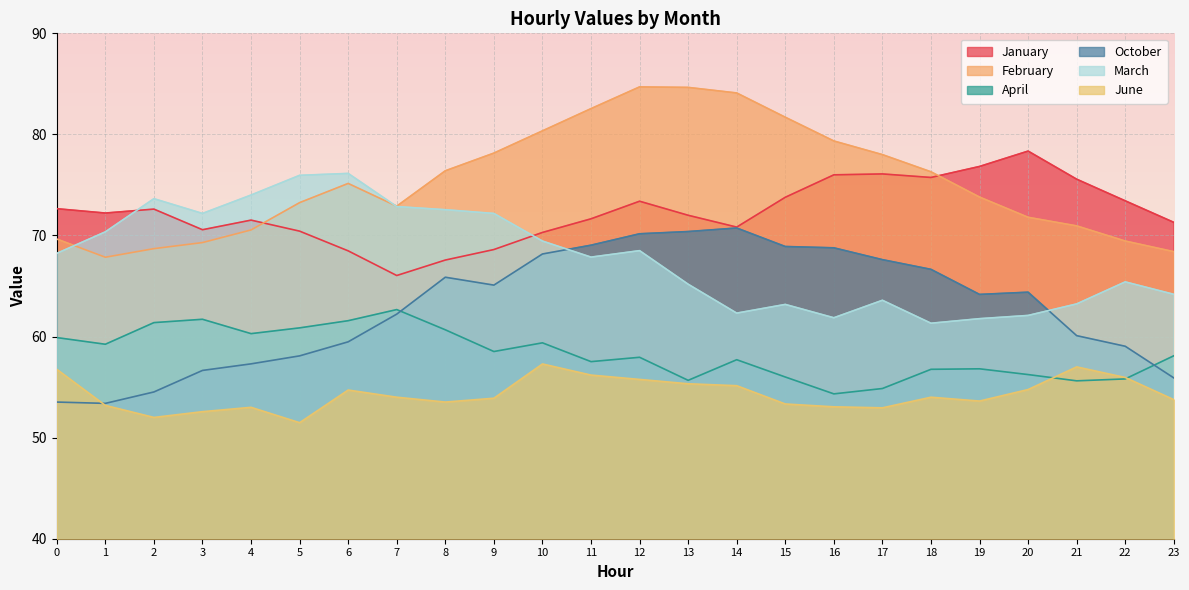

What is the difference between the highest and lowest values at 22?

17.6